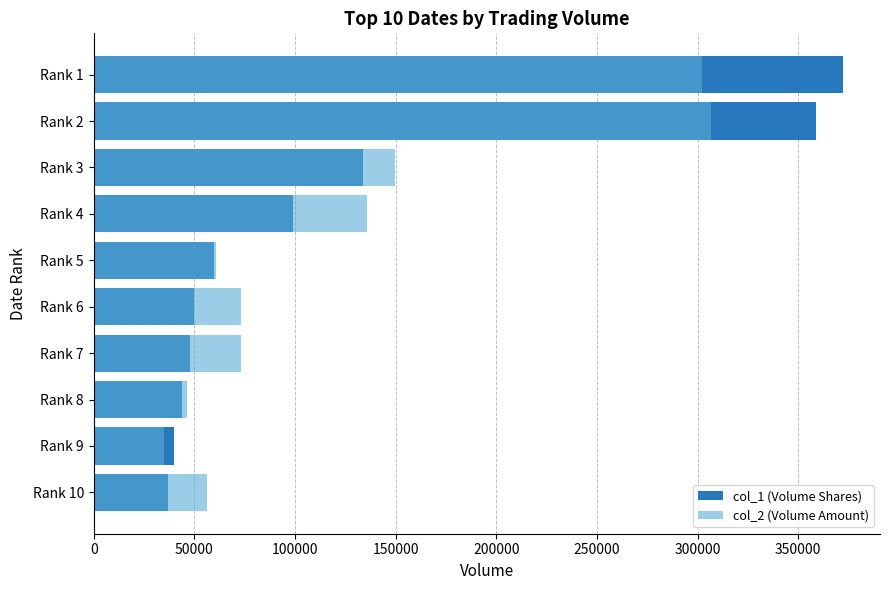

How many data points does each series have?

10